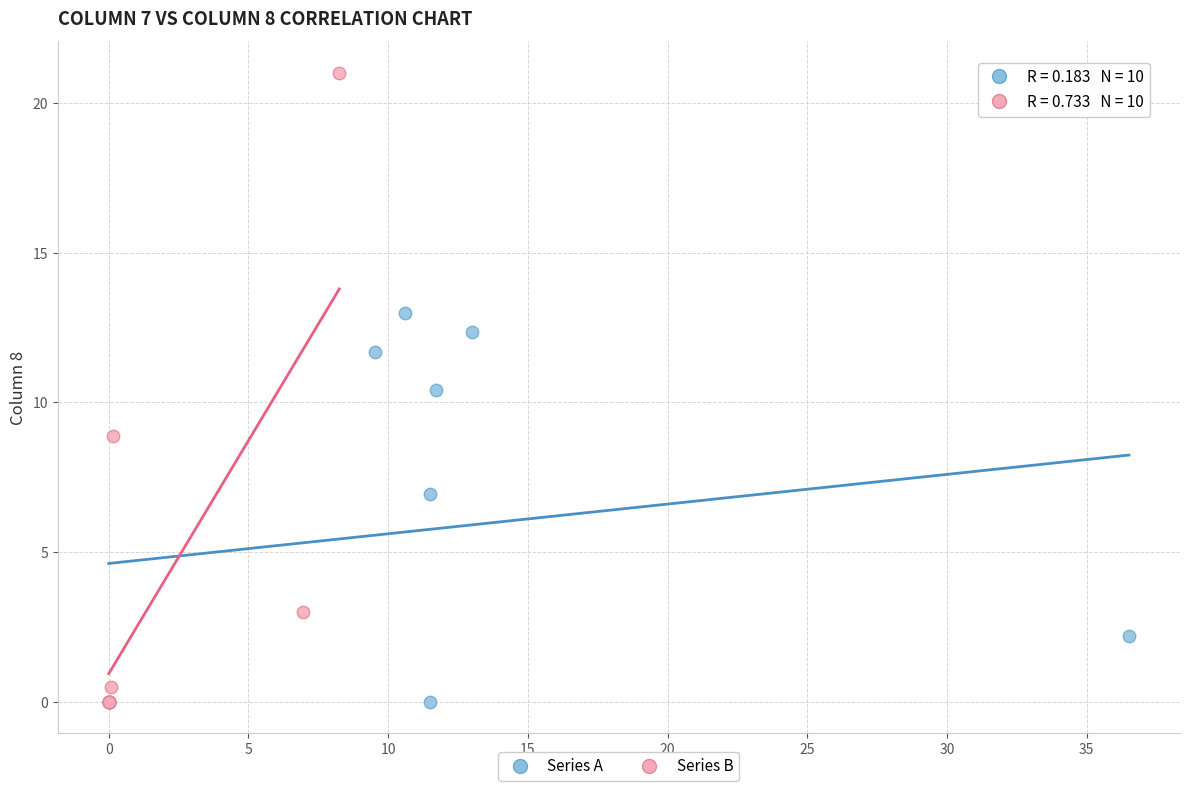

Which series reaches the maximum Y coordinate?

Series B